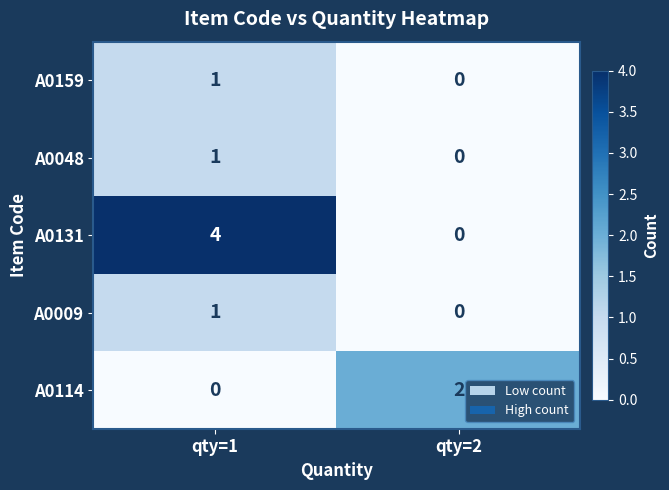

Rank the categories by A0131 value from highest to lowest.

qty=1, qty=2